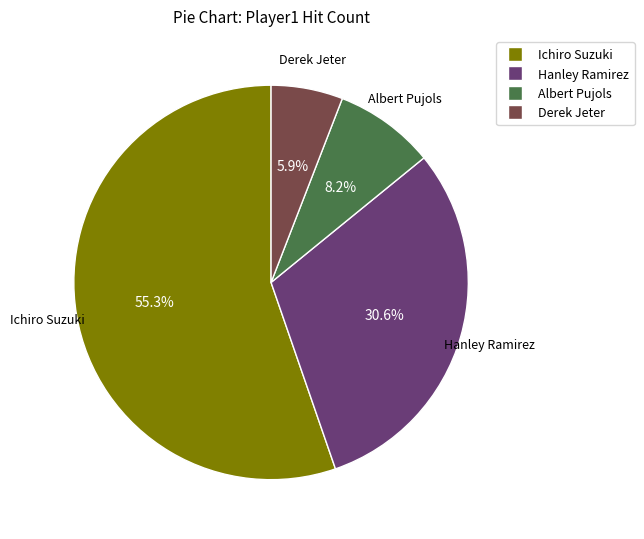

Rank the categories by value from lowest to highest.

Derek Jeter, Albert Pujols, Hanley Ramirez, Ichiro Suzuki